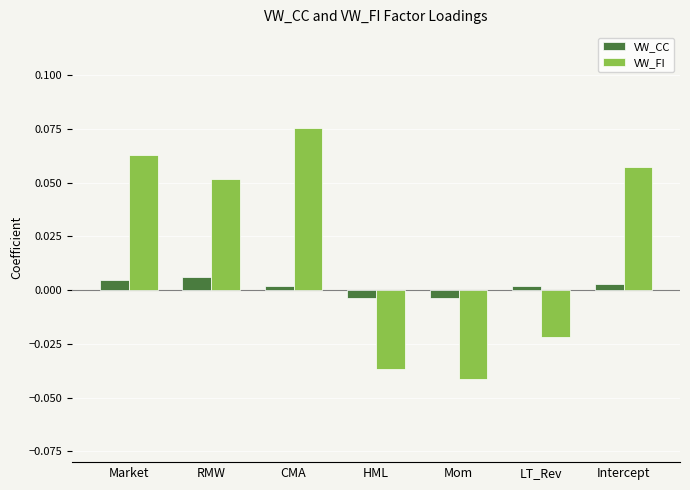

What are all the series names shown in the legend?

VW_CC, VW_FI